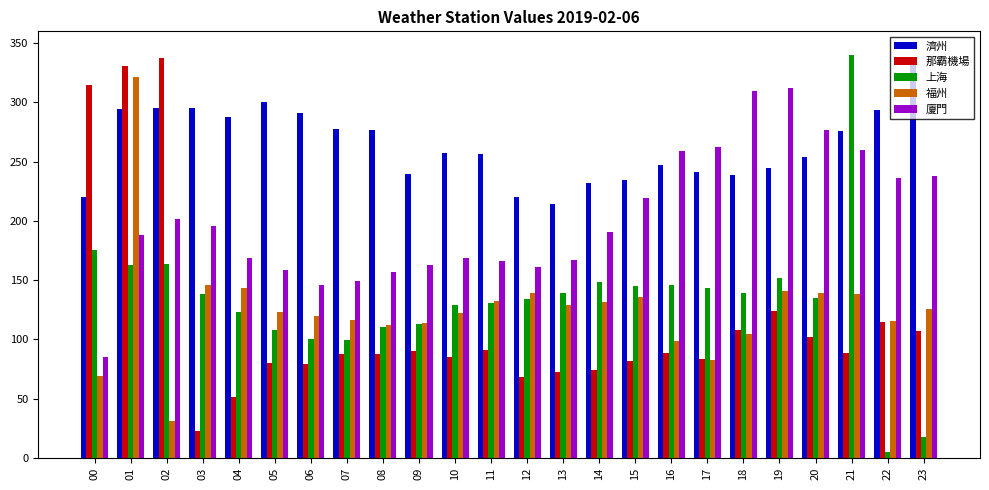

Which category has the lowest value in the 濟州 series?

13